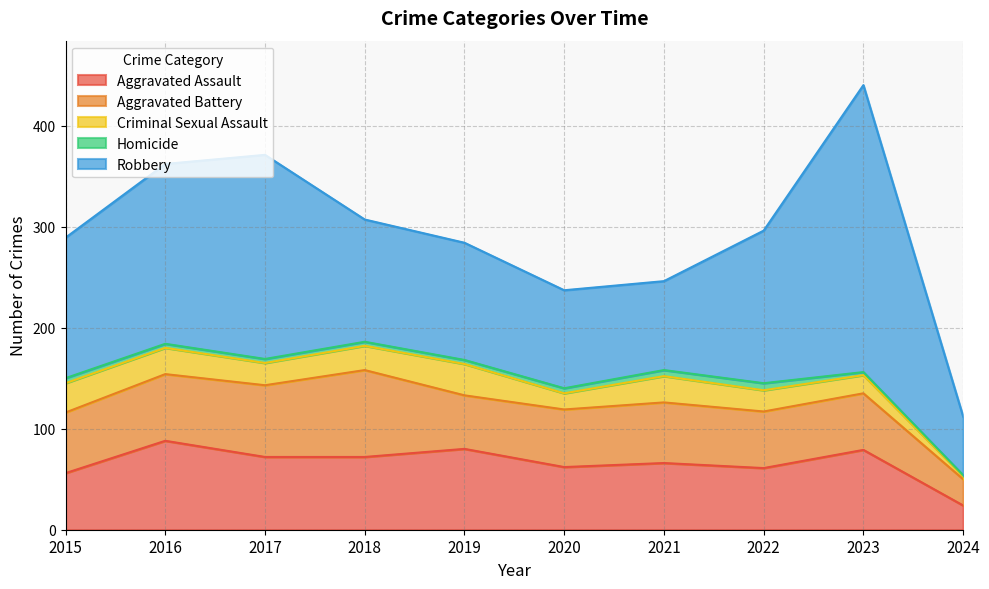

Which series has the largest total across all categories?

Robbery